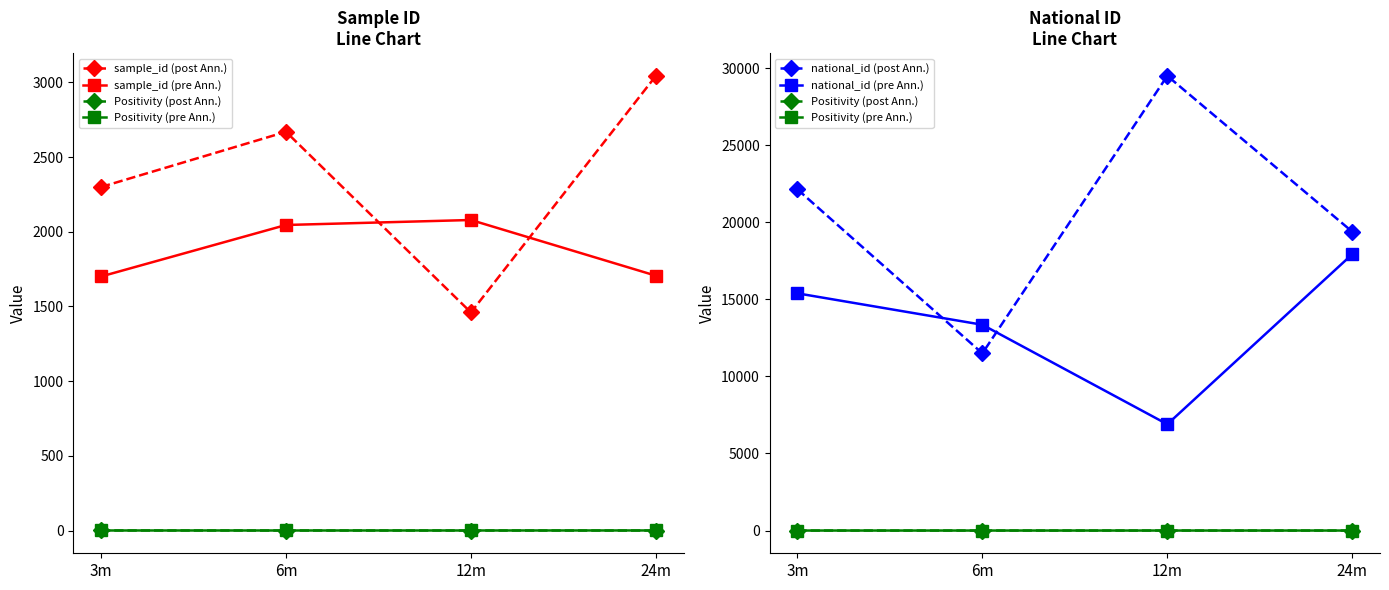

True or false: sample_id (post Ann.) and national_id (post Ann.) cross at least once.

False